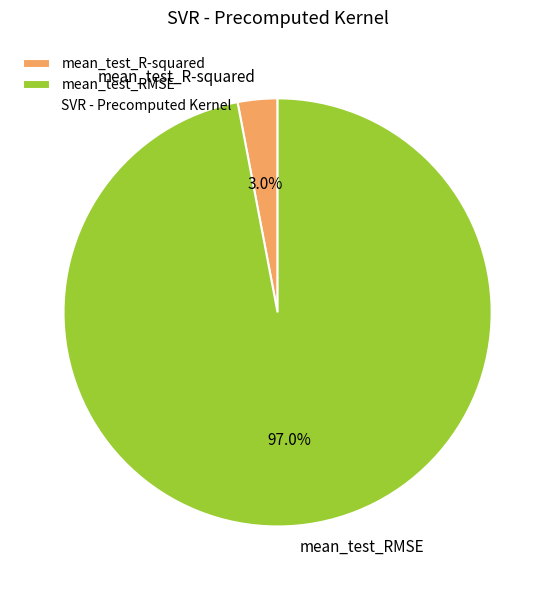

What percentage is NOT represented by mean_test_R-squared?

97.0%